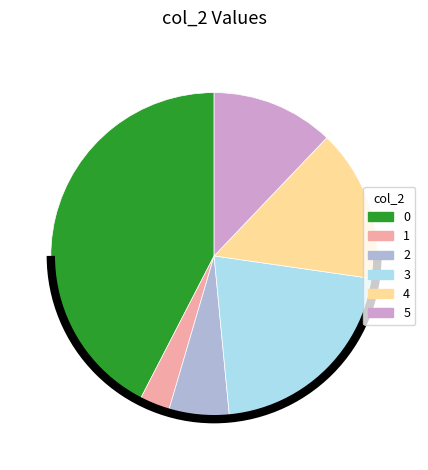

What is the ratio of the value at 2 to the value at 3?

0.3